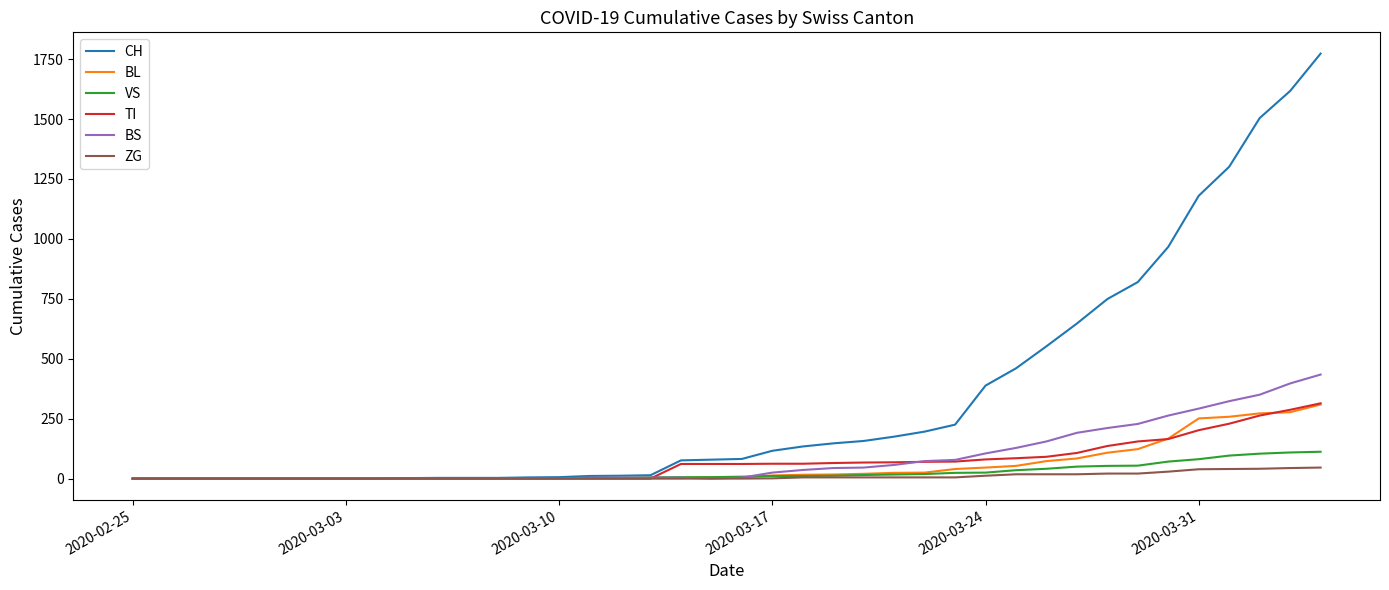

What is the greatest value displayed?

1773